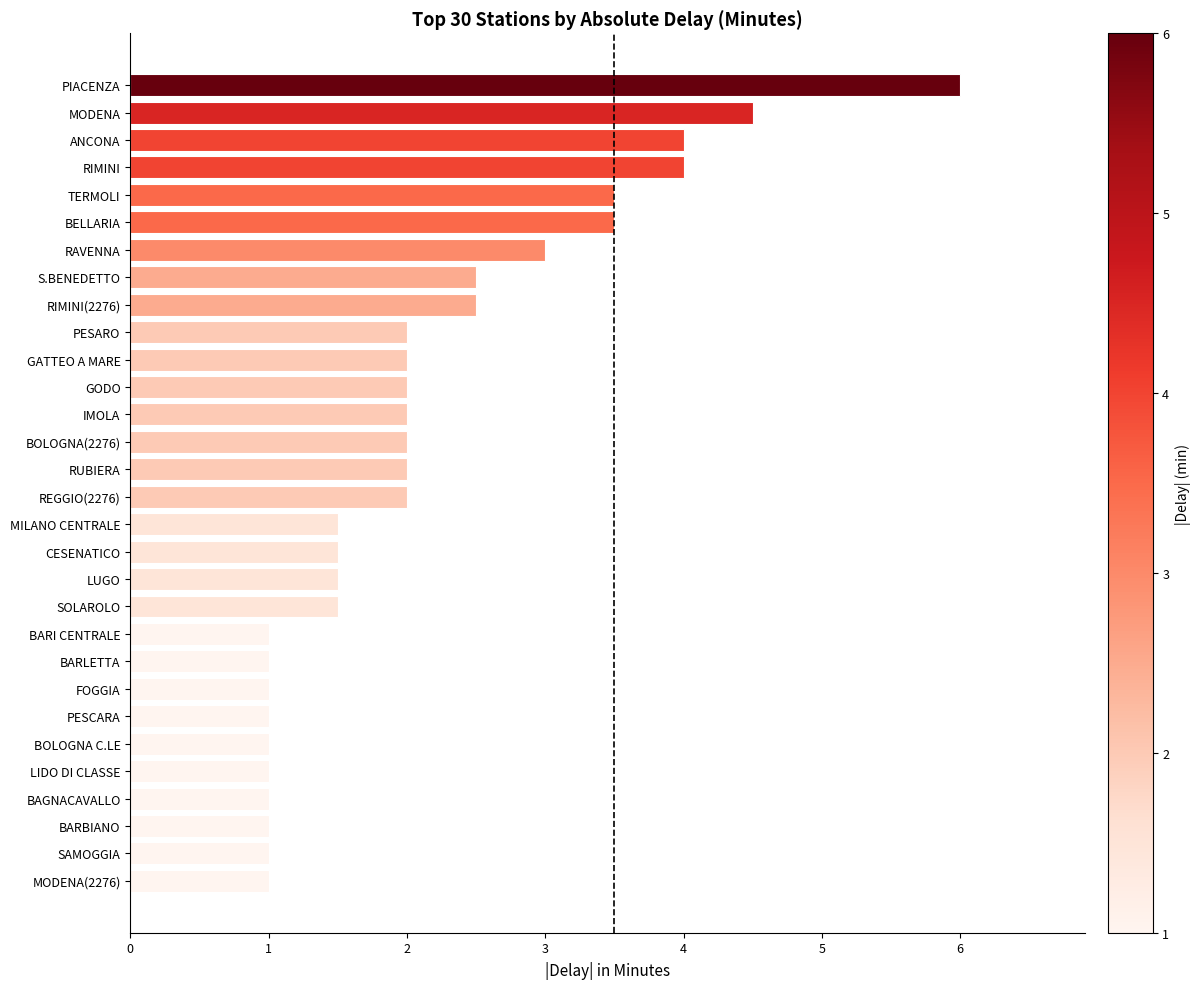

Reading top to bottom, extract all data points from this chart.

PIACENZA=6.0	MODENA=4.5	ANCONA=4.0	RIMINI=4.0	TERMOLI=3.5	BELLARIA=3.5	RAVENNA=3.0	S.BENEDETTO=2.5	RIMINI(2276)=2.5	PESARO=2.0	GATTEO A MARE=2.0	GODO=2.0	IMOLA=2.0	BOLOGNA(2276)=2.0	RUBIERA=2.0	REGGIO(2276)=2.0	MILANO CENTRALE=1.5	CESENATICO=1.5	LUGO=1.5	SOLAROLO=1.5	BARI CENTRALE=1.0	BARLETTA=1.0	FOGGIA=1.0	PESCARA=1.0	BOLOGNA C.LE=1.0	LIDO DI CLASSE=1.0	BAGNACAVALLO=1.0	BARBIANO=1.0	SAMOGGIA=1.0	MODENA(2276)=1.0